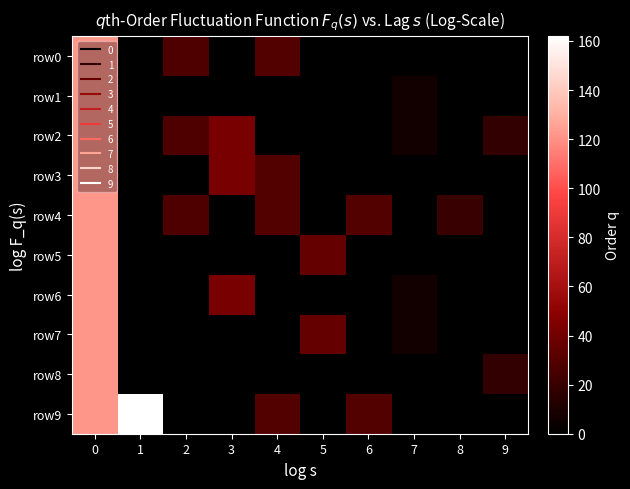

What is the difference between the highest and lowest values at 2?

27.6